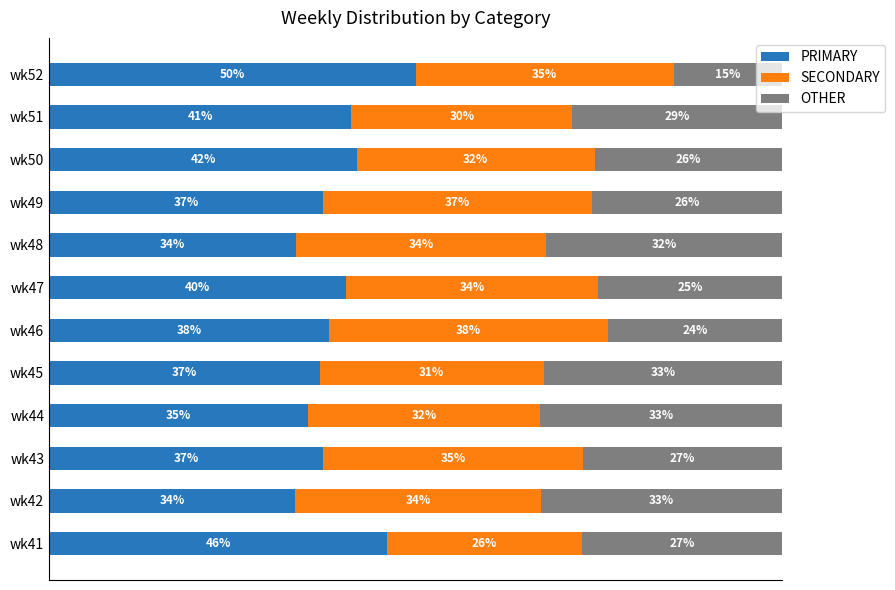

Where is PRIMARY nearest to the value 41?

wk51